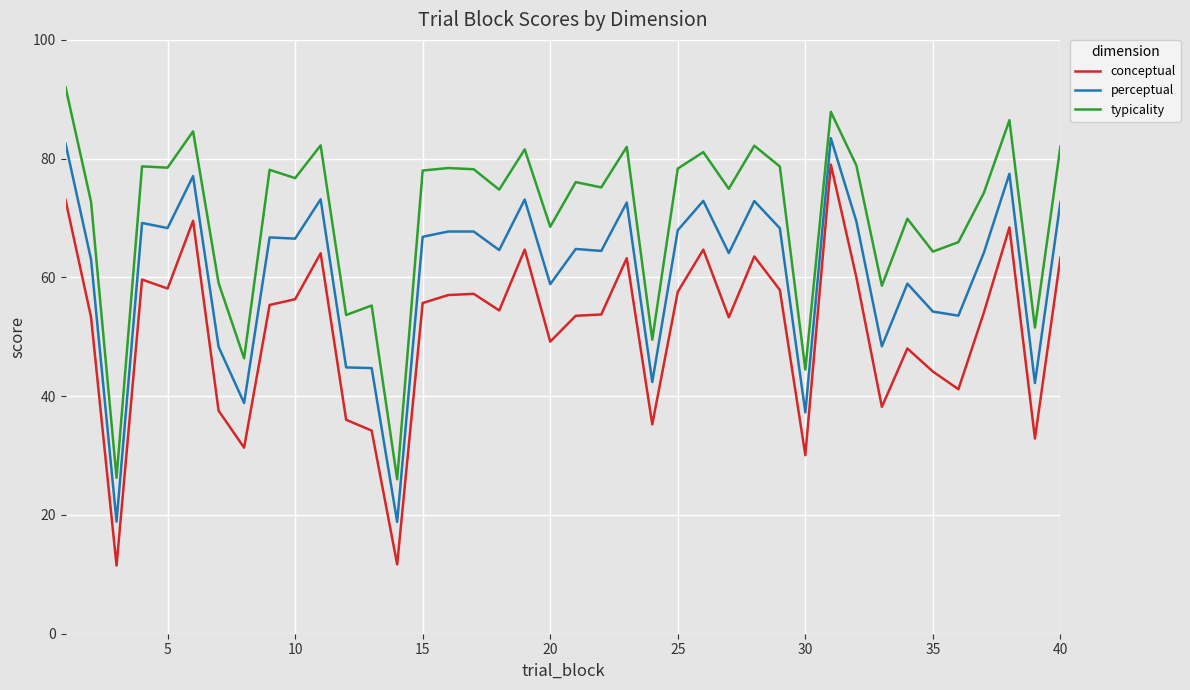

Rank the series by their maximum value, from lowest to highest.

conceptual, perceptual, typicality